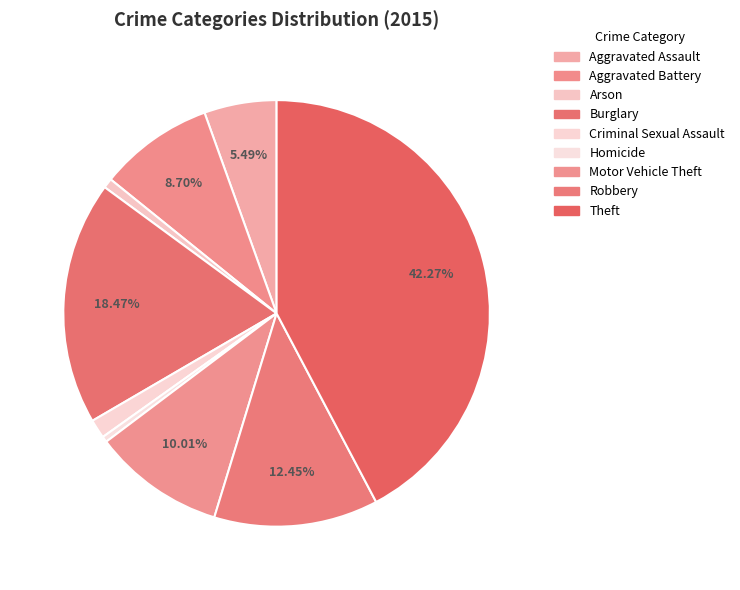

How many slices are in this pie chart?

9